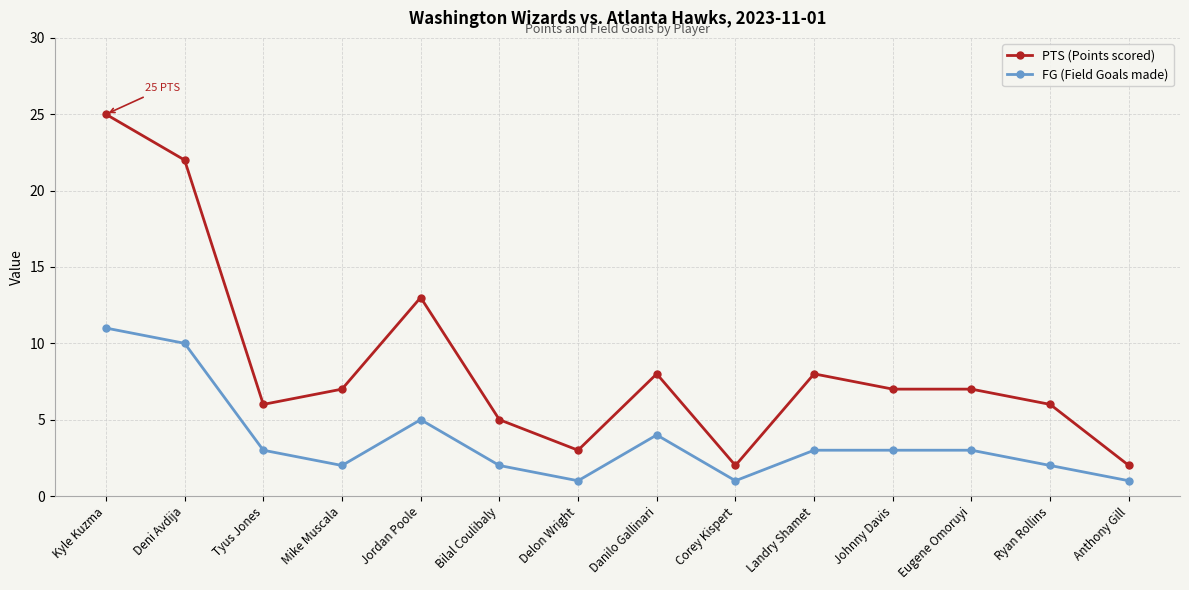

List the series in order of their peak value, highest first.

PTS (Points scored), FG (Field Goals made)